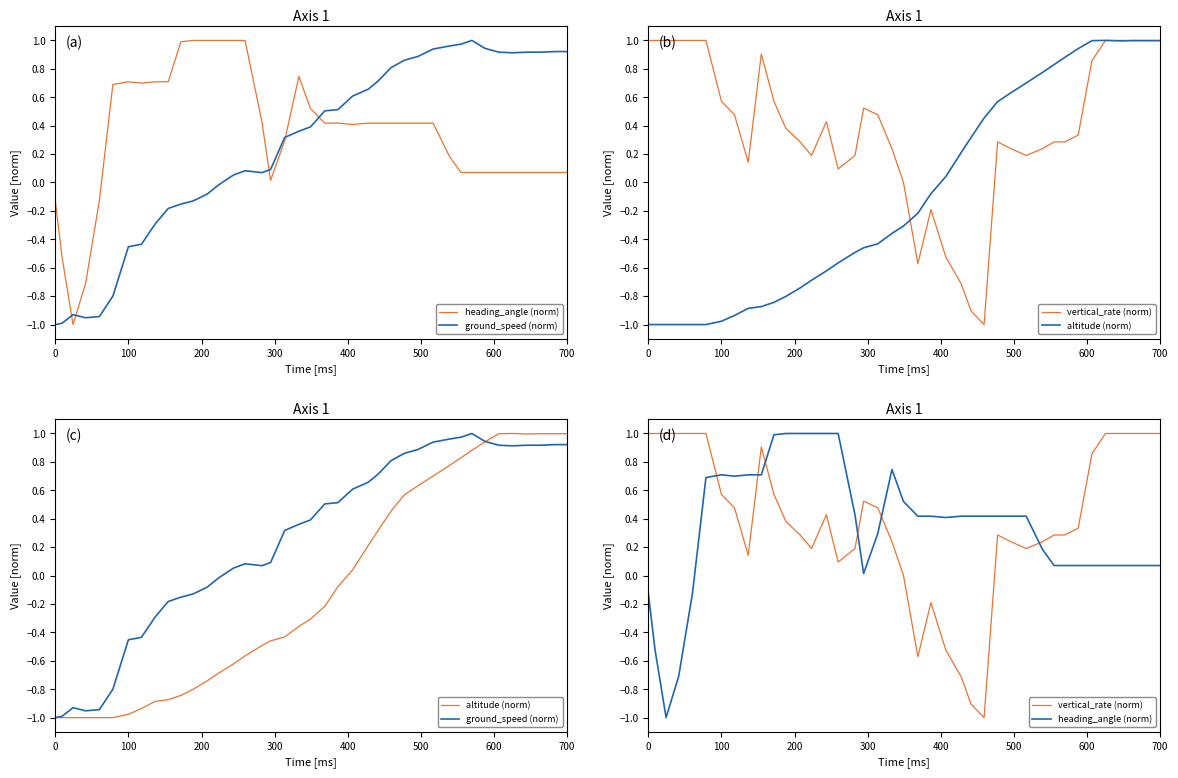

Reading right to left, what are all the values shown in this chart?

heading_angle (norm): 0.1	0.1	0.1	0.1	0.1	0.1	0.1	0.1	0.1	0.2	0.4	0.4	0.4	0.4	0.4	0.4	0.4	0.4	0.4	0.5	0.7	0.3	0.0	0.4	1.0	1.0	1.0	1.0	1.0	1.0	0.7	0.7	0.7	0.7	0.7	-0.1	-0.7	-1.0	-0.5	-0.1
ground_speed (norm): 0.9	0.9	0.9	0.9	0.9	0.9	0.9	1.0	1.0	1.0	0.9	0.9	0.9	0.8	0.7	0.7	0.6	0.5	0.5	0.4	0.4	0.3	0.1	0.1	0.1	0.1	-0.0	-0.1	-0.1	-0.2	-0.2	-0.3	-0.4	-0.5	-0.8	-0.9	-1.0	-0.9	-1.0	-1.0
vertical_rate (norm): 1.0	1.0	1.0	1.0	1.0	0.9	0.3	0.3	0.3	0.2	0.2	0.2	0.3	-1.0	-0.9	-0.7	-0.5	-0.2	-0.6	0.0	0.2	0.5	0.5	0.2	0.1	0.4	0.2	0.3	0.4	0.6	0.9	0.1	0.5	0.6	1.0	1.0	1.0	1.0	1.0	1.0
altitude (norm): 1.0	1.0	1.0	1.0	1.0	1.0	0.9	0.9	0.8	0.8	0.7	0.6	0.6	0.5	0.3	0.2	0.0	-0.1	-0.2	-0.3	-0.4	-0.4	-0.5	-0.5	-0.6	-0.6	-0.7	-0.7	-0.8	-0.8	-0.9	-0.9	-0.9	-1.0	-1.0	-1.0	-1.0	-1.0	-1.0	-1.0